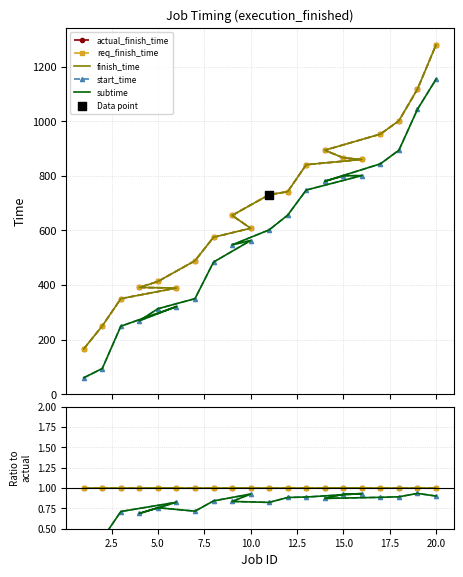

Which series reaches the minimum Y coordinate?

start_time